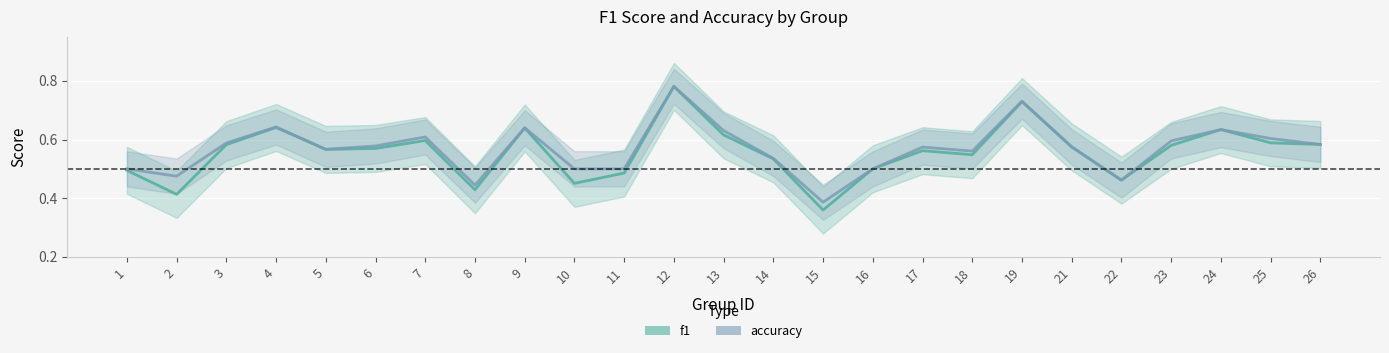

Reading right to left, what are all the values shown in this chart?

f1: 26=0.6	25=0.6	24=0.6	23=0.6	22=0.5	21=0.6	19=0.7	18=0.5	17=0.6	16=0.5	15=0.4	14=0.5	13=0.6	12=0.8	11=0.5	10=0.5	9=0.6	8=0.4	7=0.6	6=0.6	5=0.6	4=0.6	3=0.6	2=0.4	1=0.5
accuracy: 26=0.6	25=0.6	24=0.6	23=0.6	22=0.5	21=0.6	19=0.7	18=0.6	17=0.6	16=0.5	15=0.4	14=0.5	13=0.6	12=0.8	11=0.5	10=0.5	9=0.6	8=0.4	7=0.6	6=0.6	5=0.6	4=0.6	3=0.6	2=0.5	1=0.5